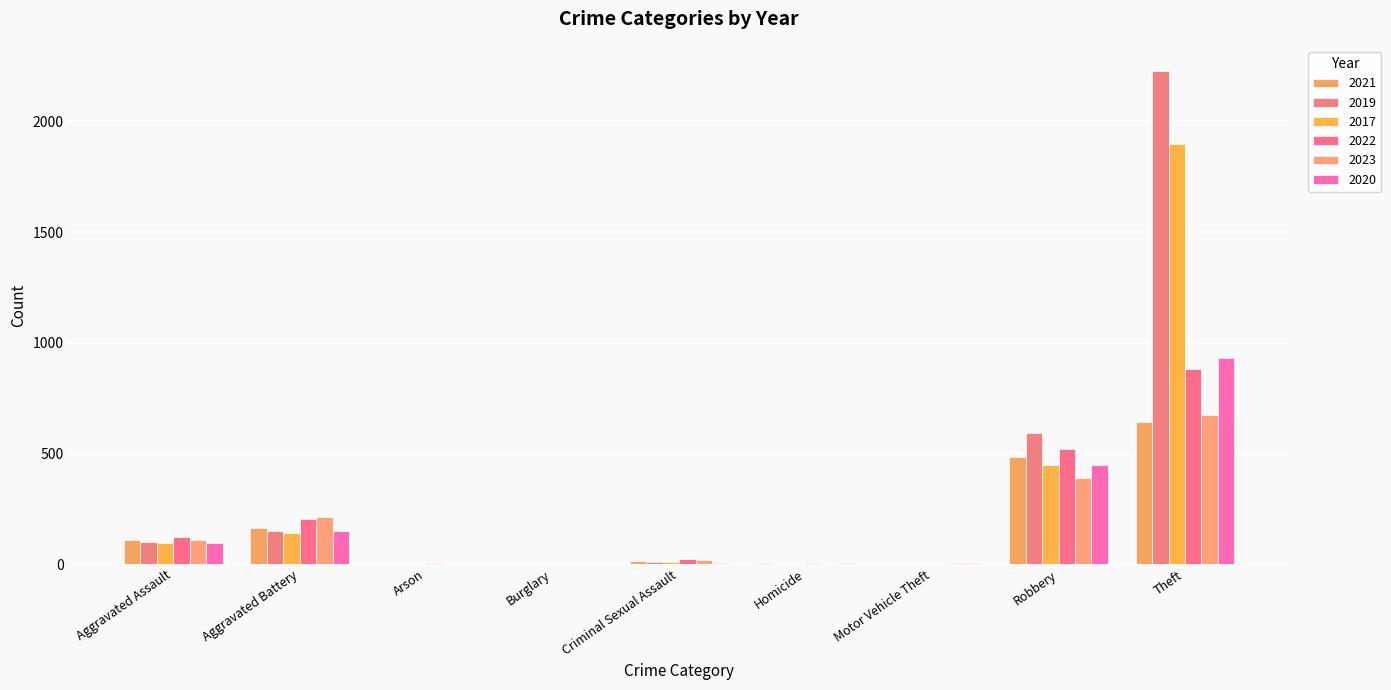

How many distinct data groups are displayed?

6